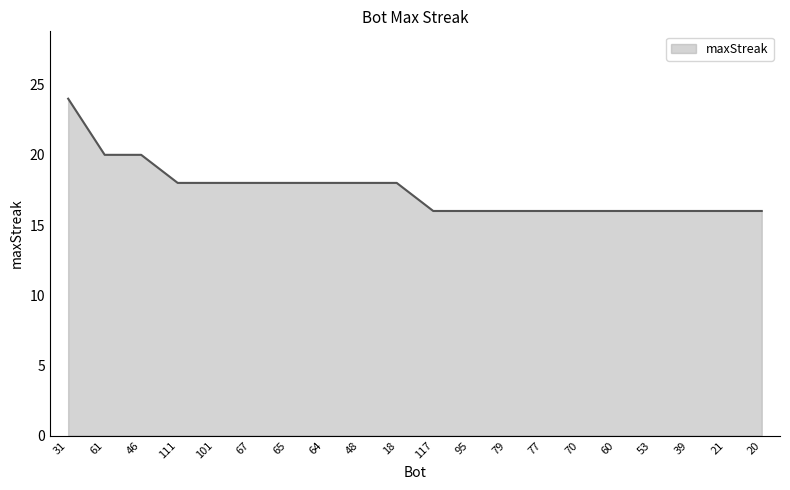

True or false: the data shows 10 at 18.

False